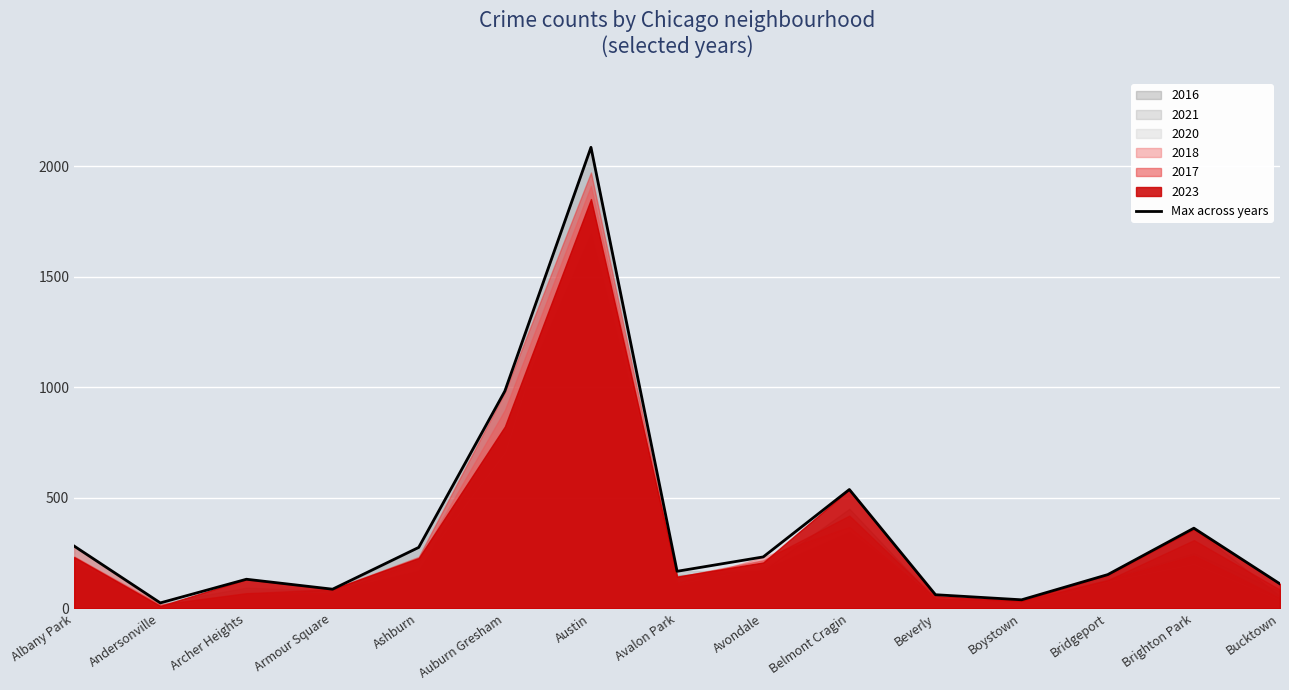

Rank the categories by value from highest to lowest.

Austin, Auburn Gresham, Belmont Cragin, Brighton Park, Albany Park, Ashburn, Avondale, Avalon Park, Bridgeport, Archer Heights, Bucktown, Armour Square, Beverly, Boystown, Andersonville